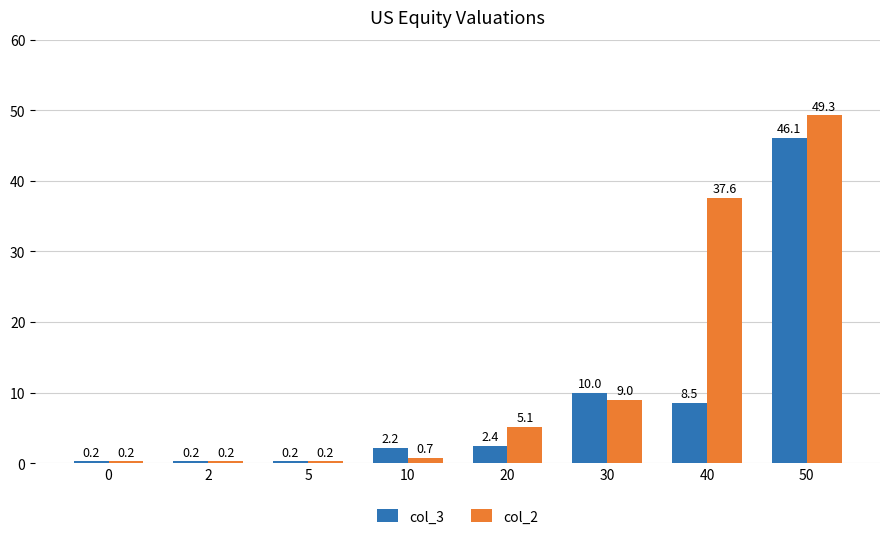

Rank the series by their average value, from lowest to highest.

col_3, col_2